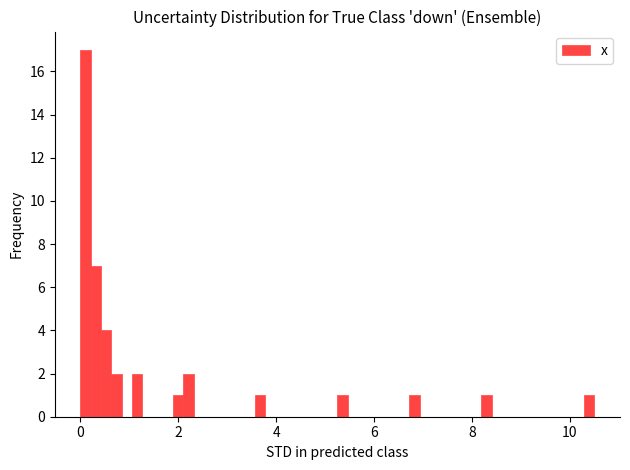

Around what value on the x-axis is the tallest bar? Give the approximate position of its centre, as read against the axis.

0.2